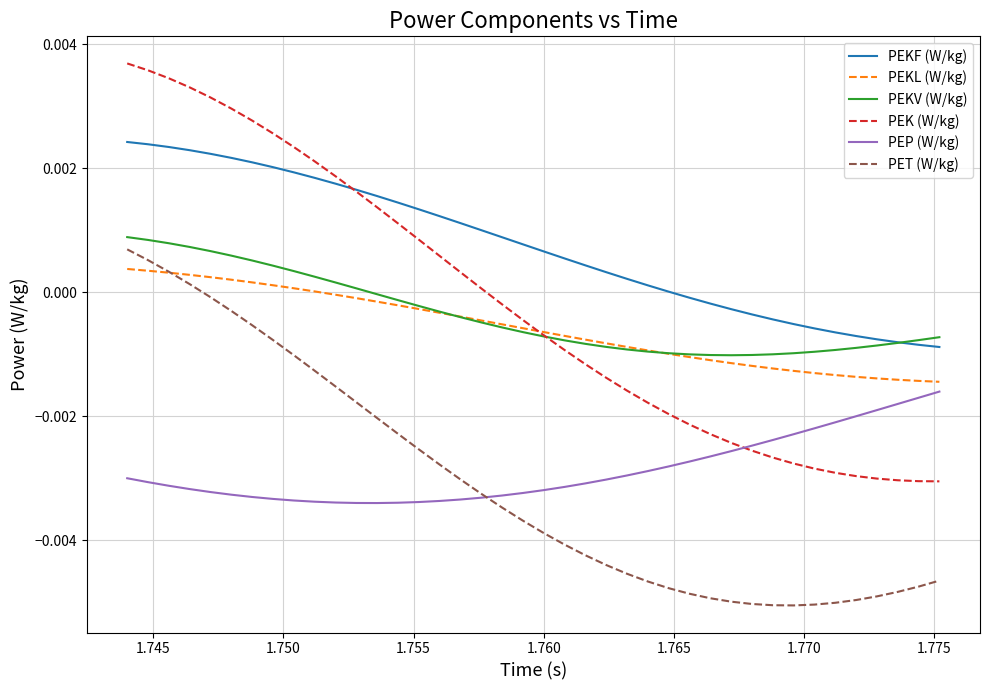

Which series has the largest total across all categories?

PEKF (W/kg)